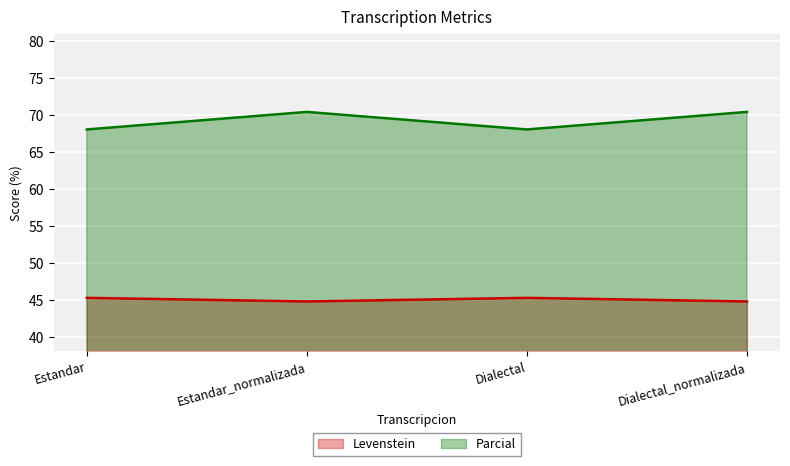

How many lines are shown in the chart?

2